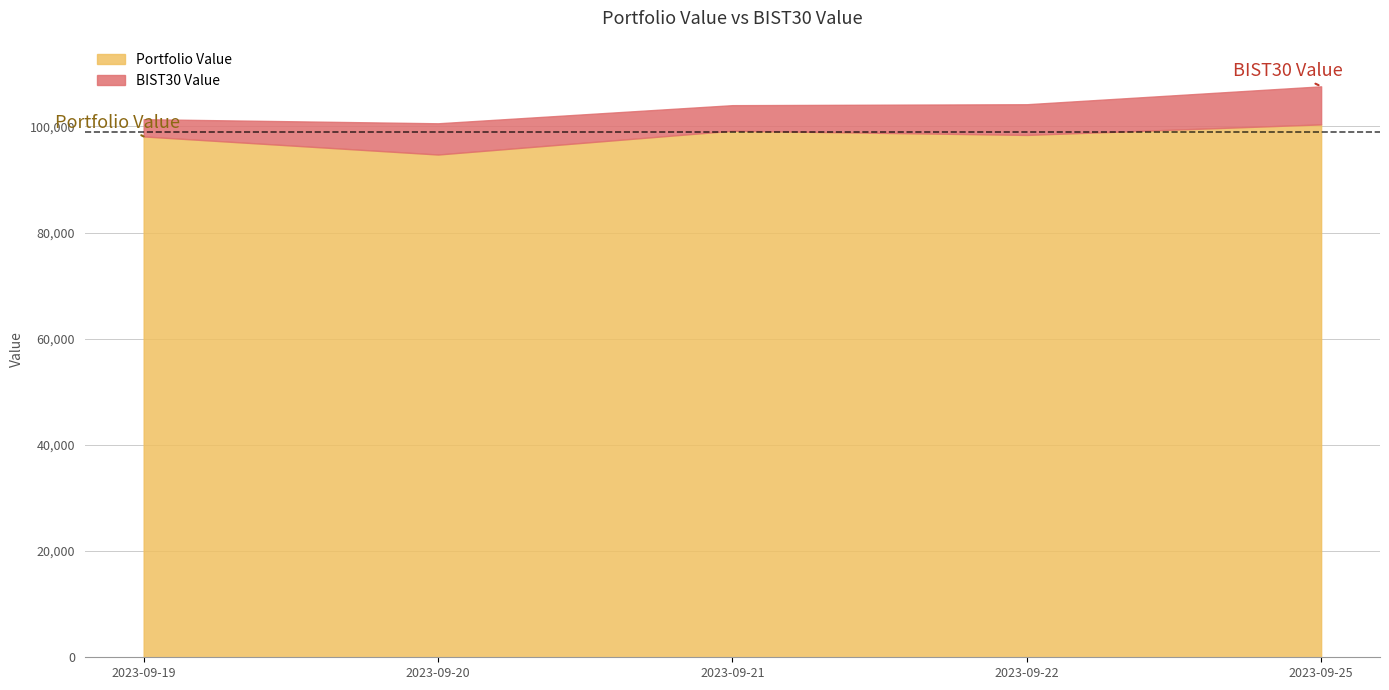

The BIST30 Value series shows 165031.1 at 2023-09-21. True or false?

False